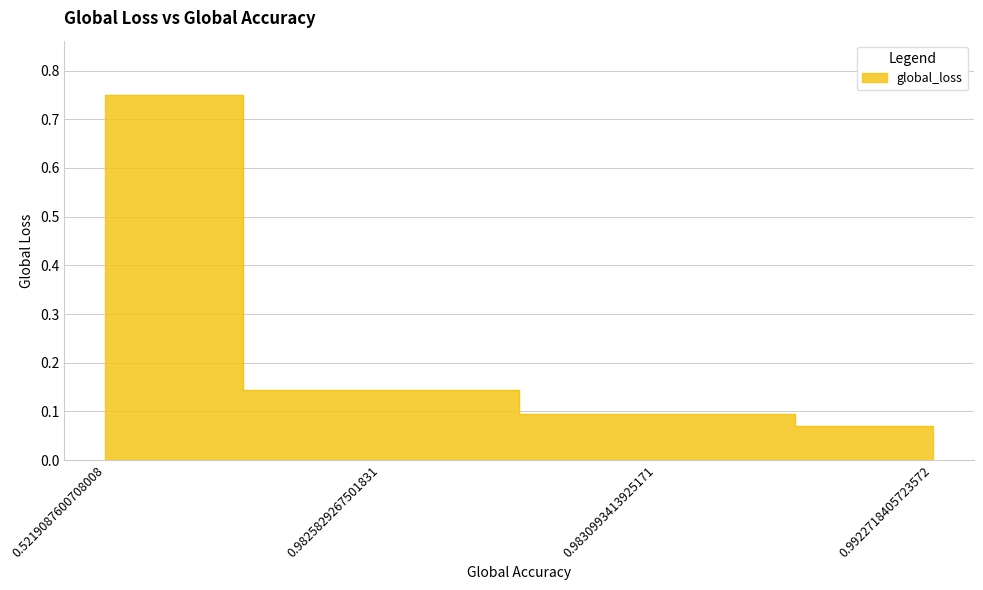

The value at 0.9830993413925171 is 0.1. True or false?

True